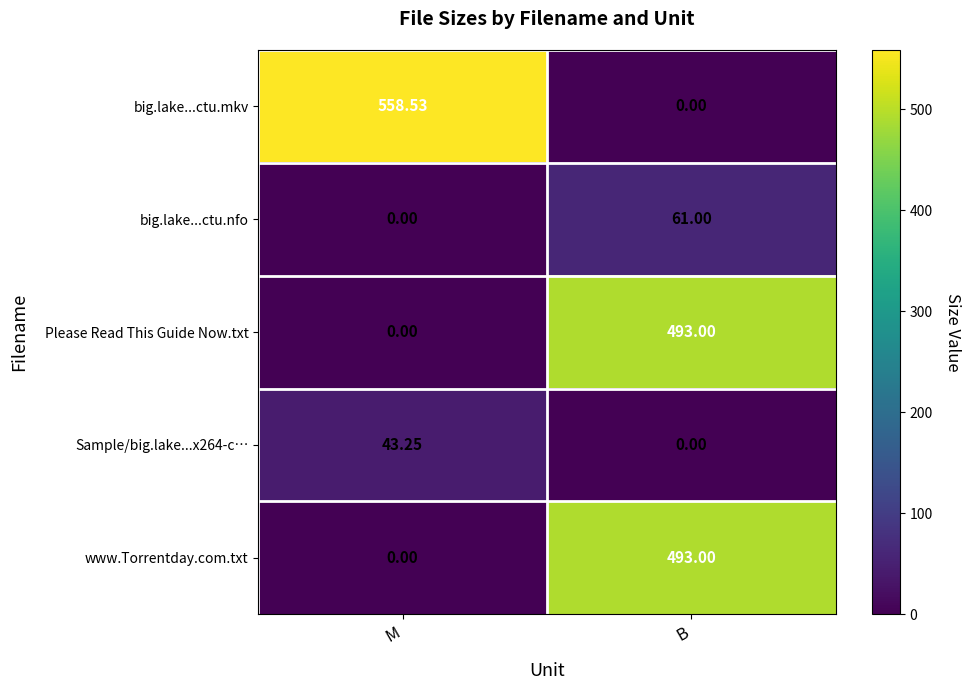

At which category is the sum across all series the highest?

B